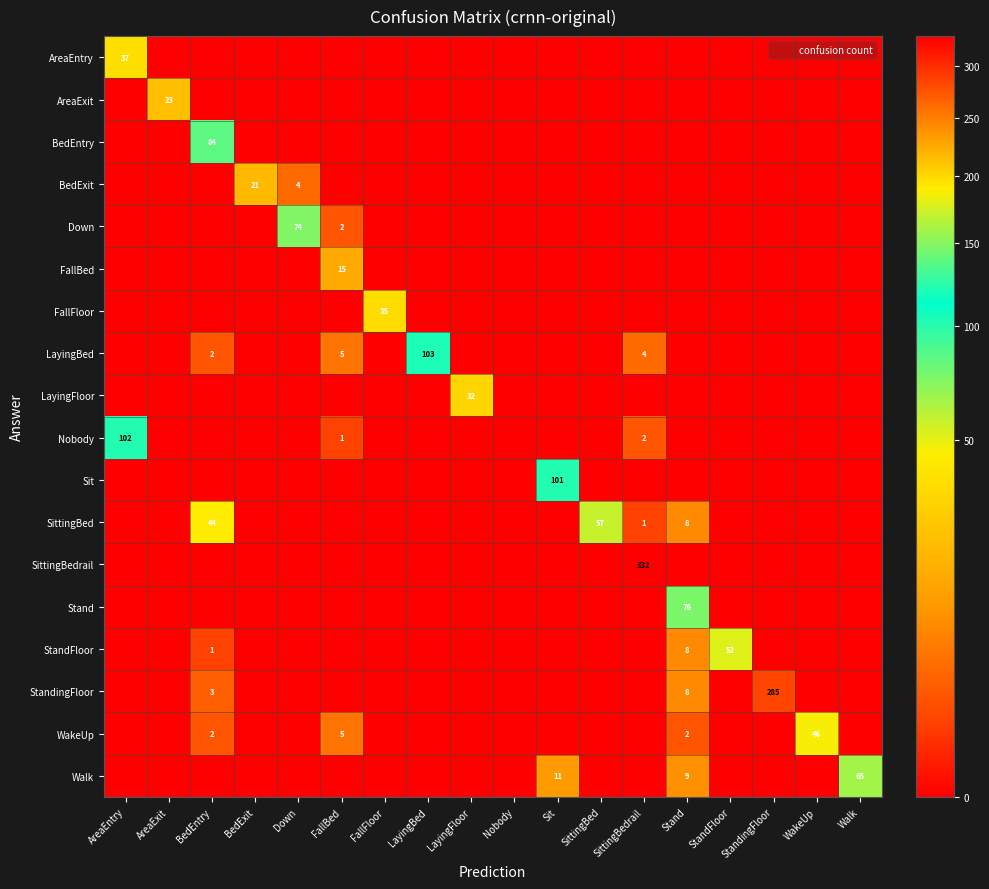

Which has a higher value, Stand or Nobody?

Stand